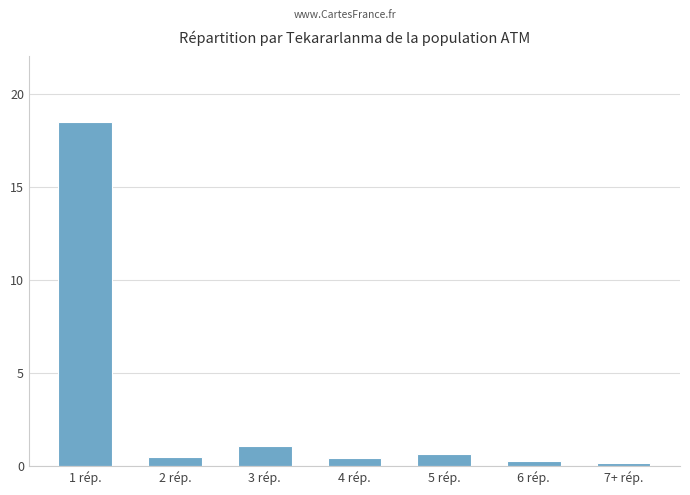

What is the difference between the values at 3 rép. and 7+ rép.?

0.9